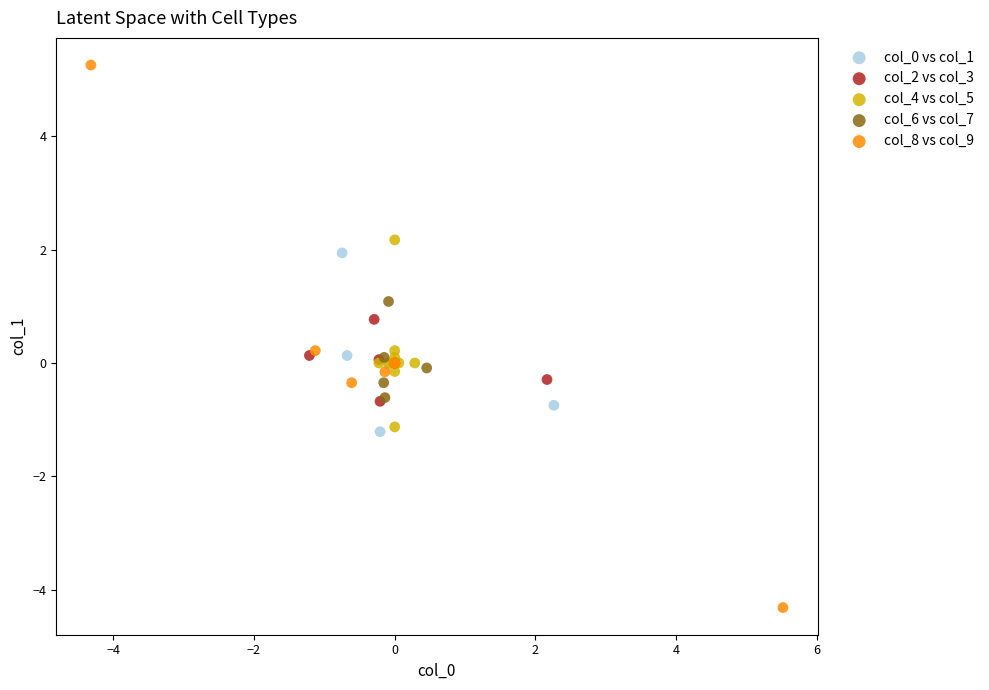

Which series contains the lowest Y value?

col_8 vs col_9